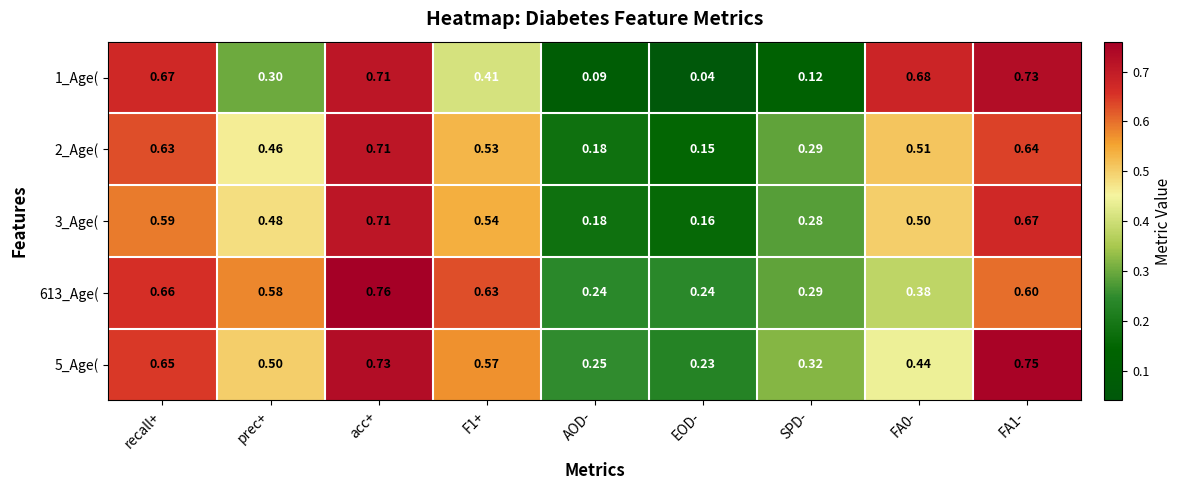

Which category has the highest value in the 2_Age( series?

acc+